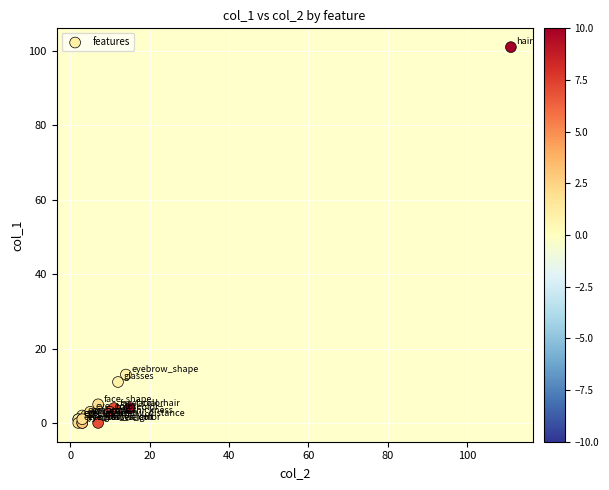

What Y value in the scatter plot is closest to 50?

13